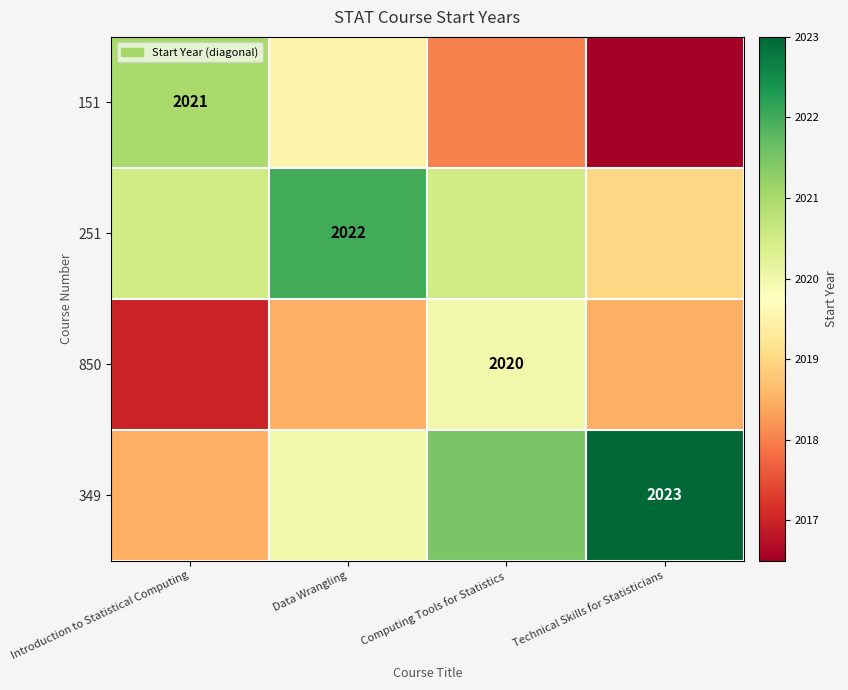

Is the value of 349 at Technical Skills for Statisticians greater than the value of 251 at Data Wrangling?

Yes